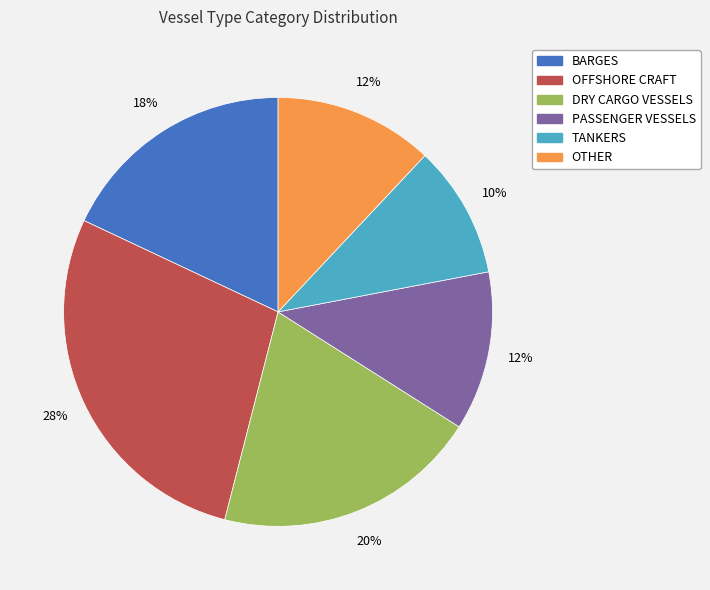

Is TANKERS the majority of the pie?

No